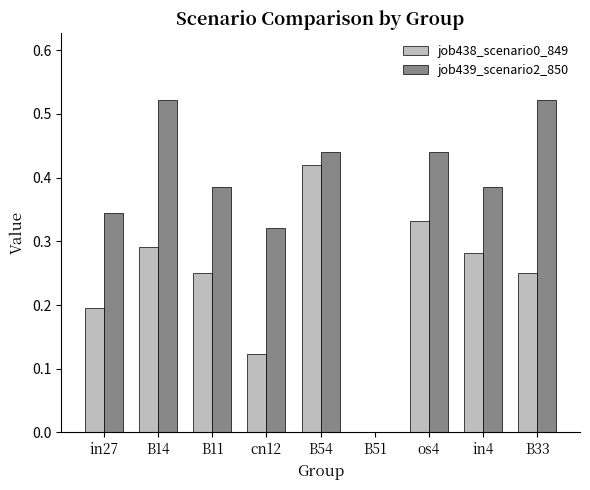

What is the sum of all job439_scenario2_850 values?

3.4